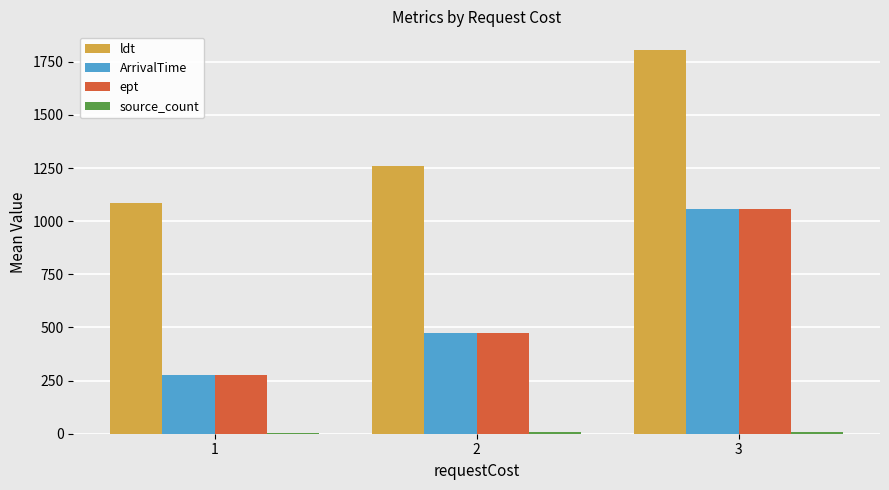

What is the greatest value displayed?

1802.8